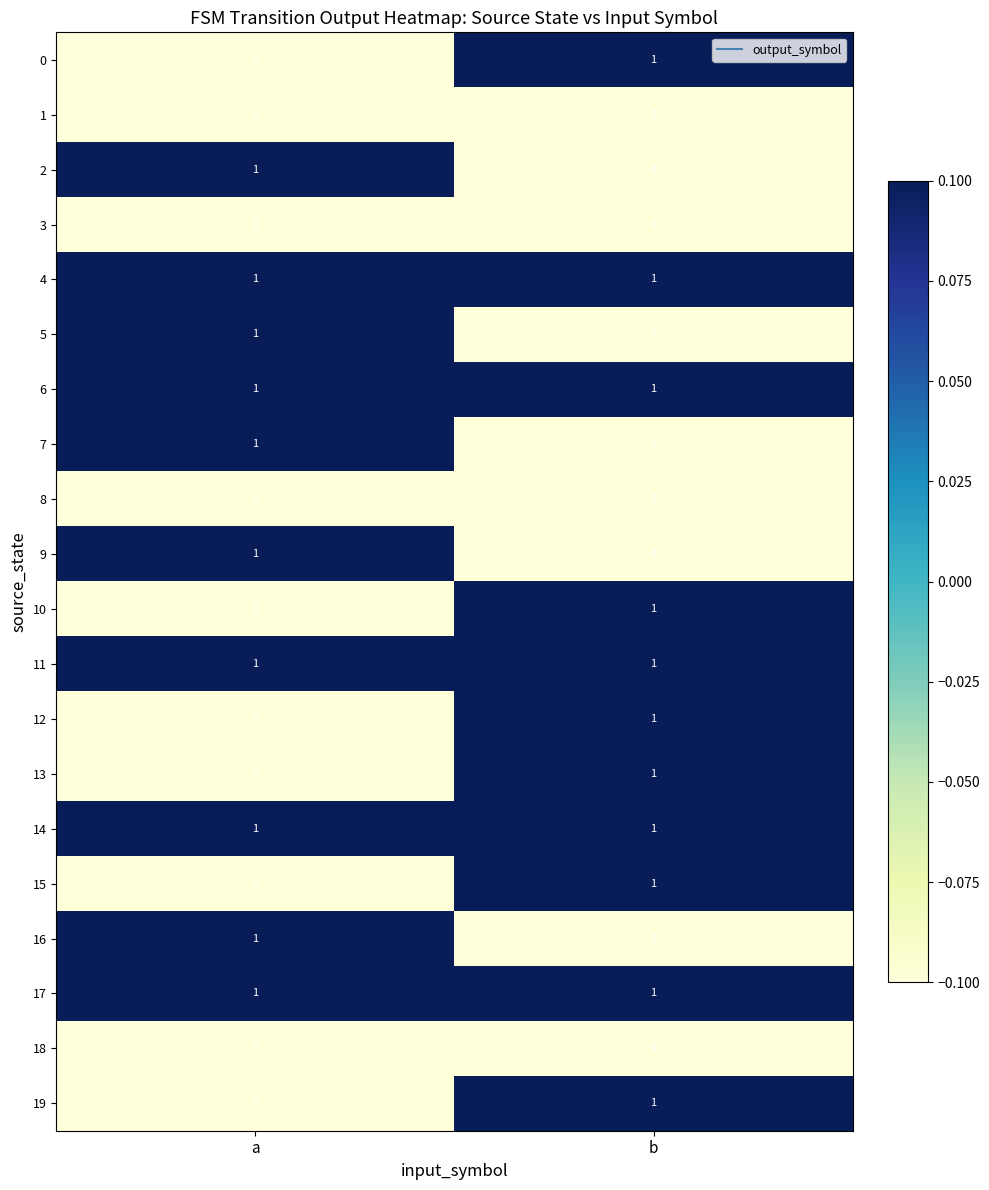

The 7 series shows 0 at b. True or false?

True